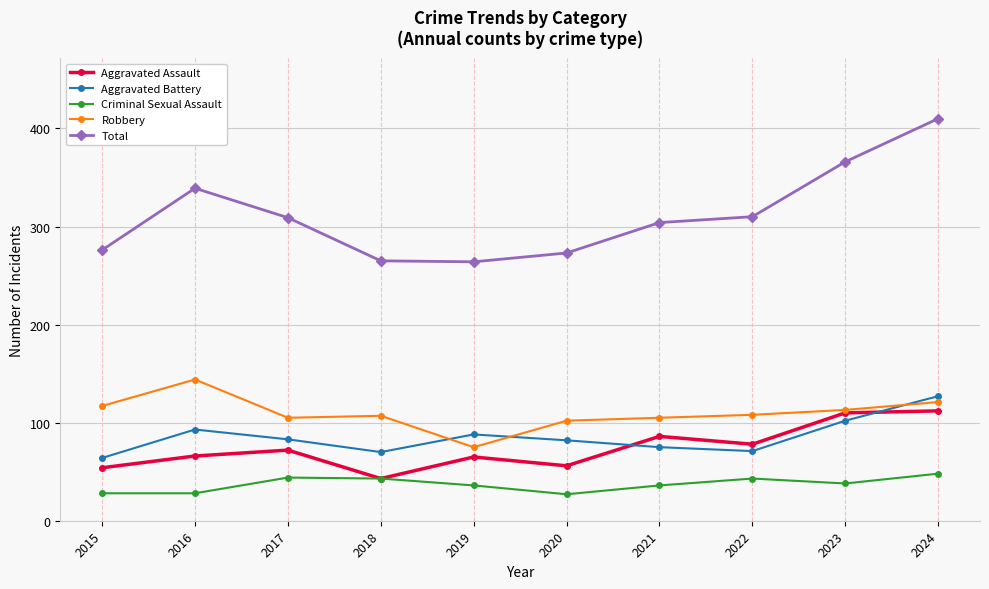

What is the sum of all Aggravated Battery values?

855